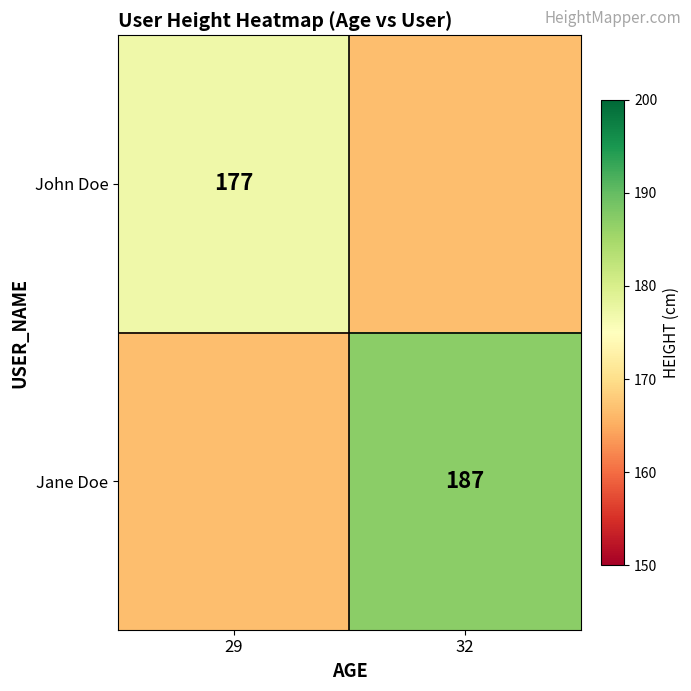

How many series are shown in this chart?

2